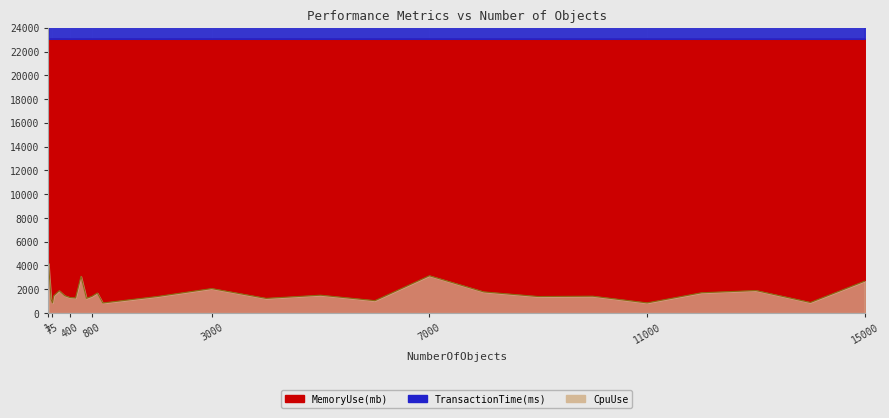

How many values in the TransactionTime(ms) series exceed 27037?

15